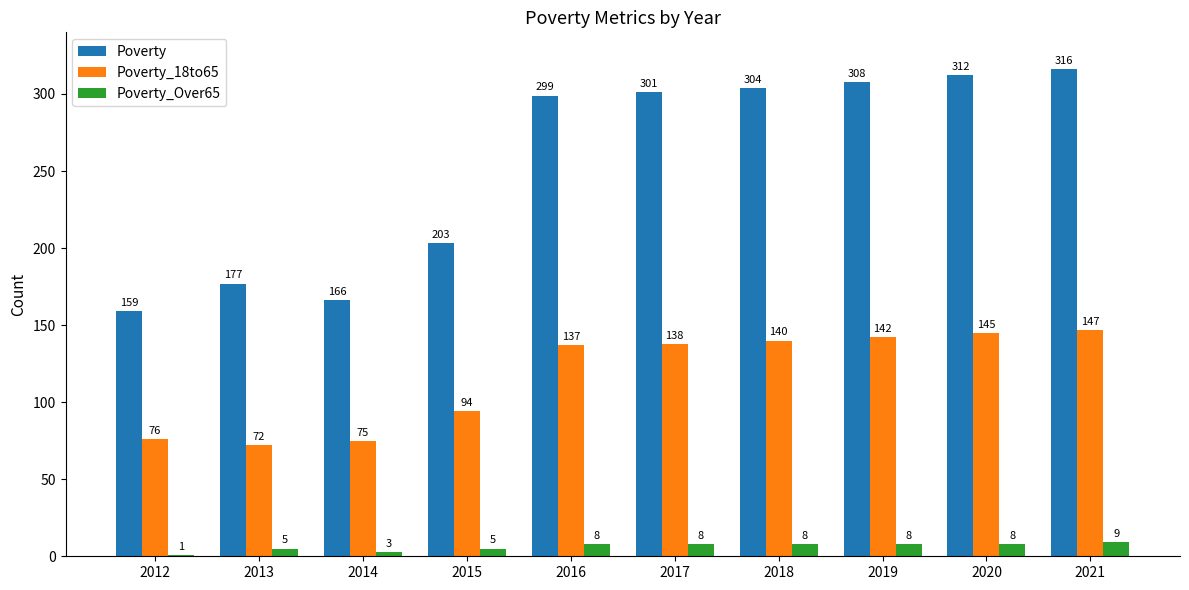

True or false: Poverty_18to65 has a value of 94 at 2013.

False